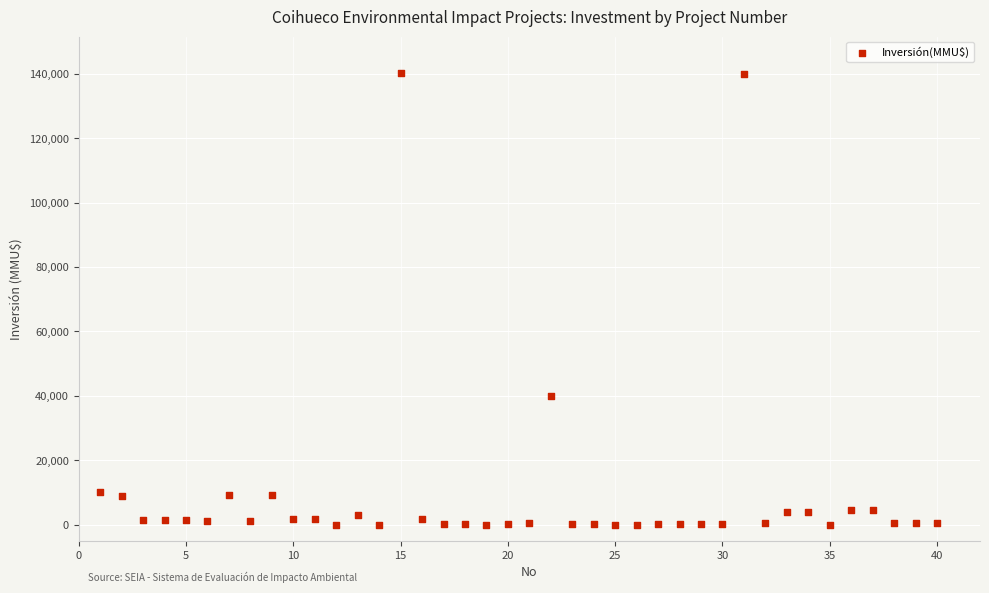

What Y value in the scatter plot is closest to 70200?

40000